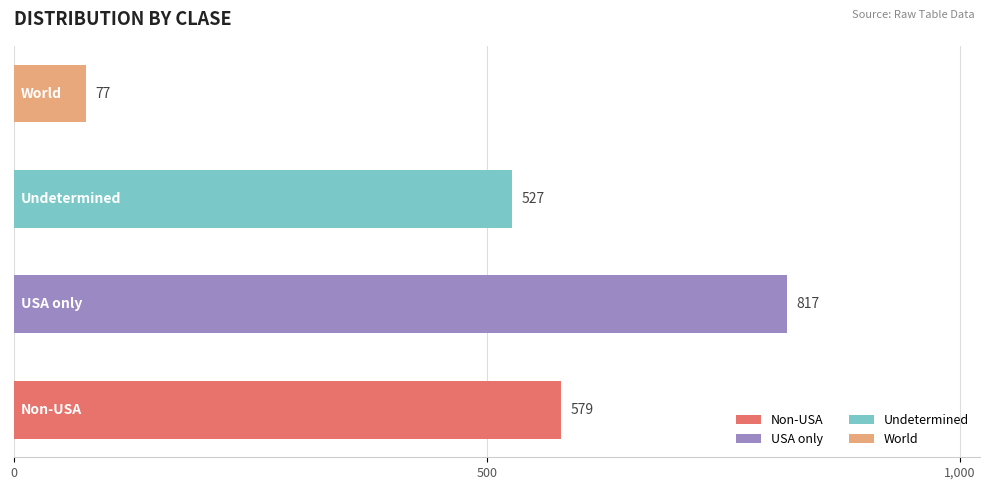

What is the average value?

500